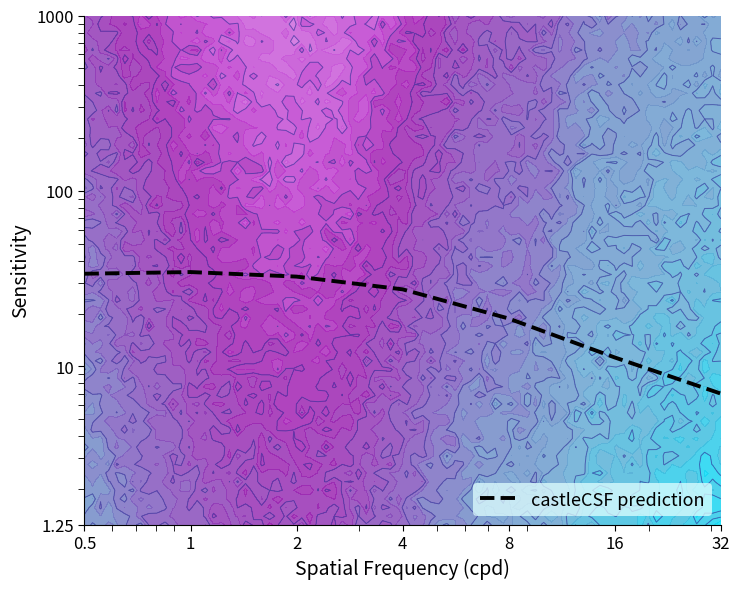

What is the label of the 7th point from the left?

32